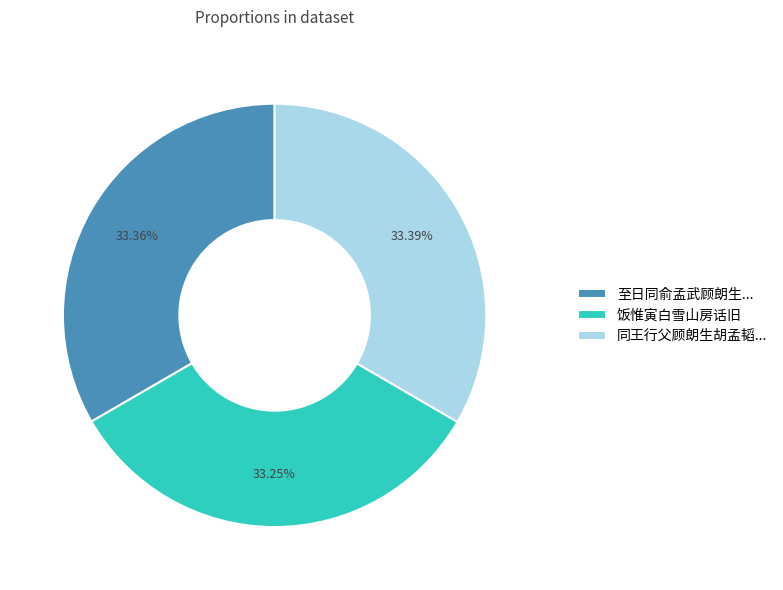

Approximately how many times larger is the value at 饭惟寅白雪山房话旧 compared to 同王行父顾朗生胡孟韬...?

1.0